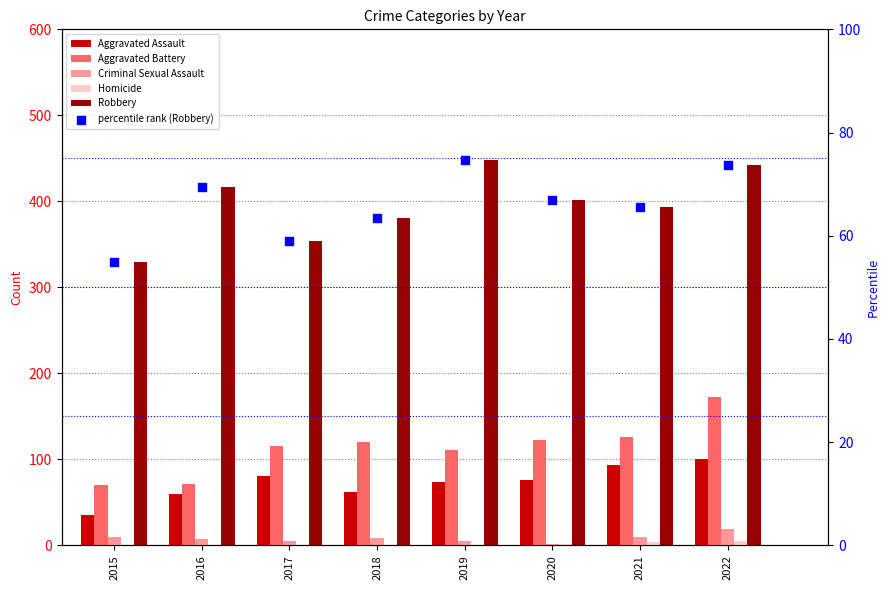

What is the total value across all series at 2019?

713.7